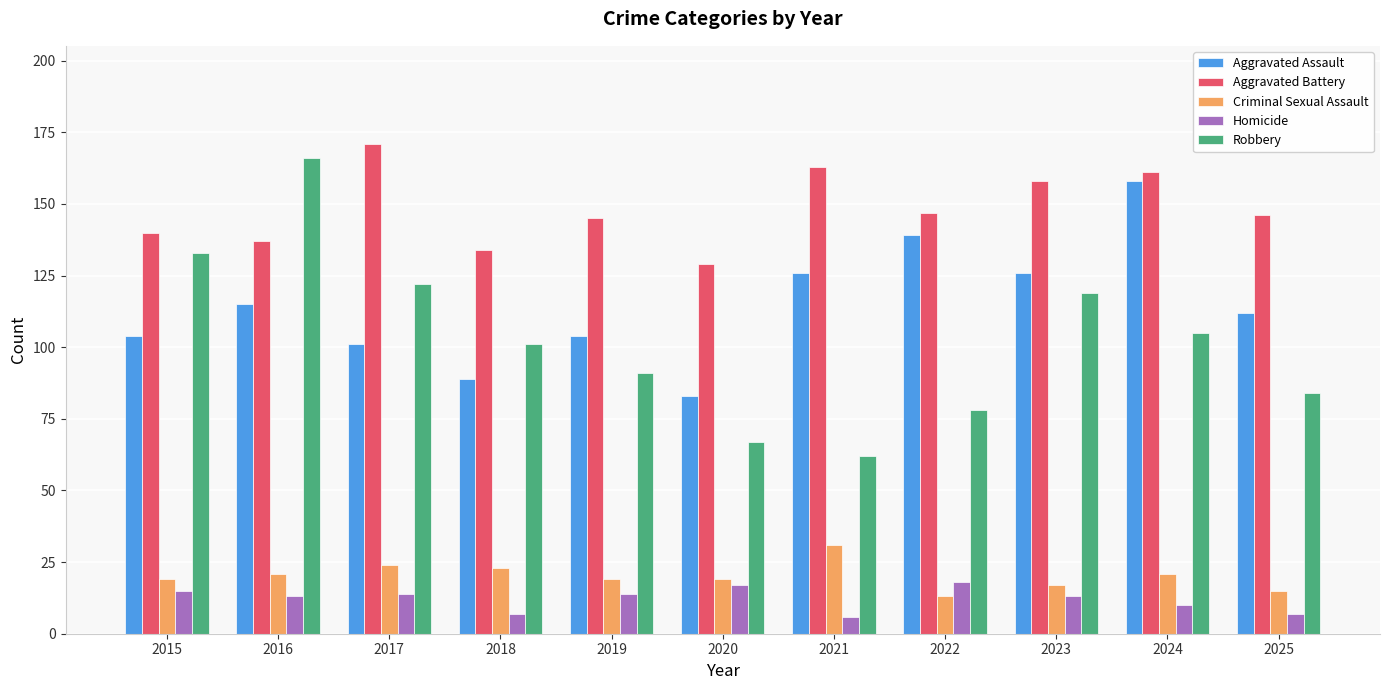

The value of Robbery at 2015 is 208. True or false?

False